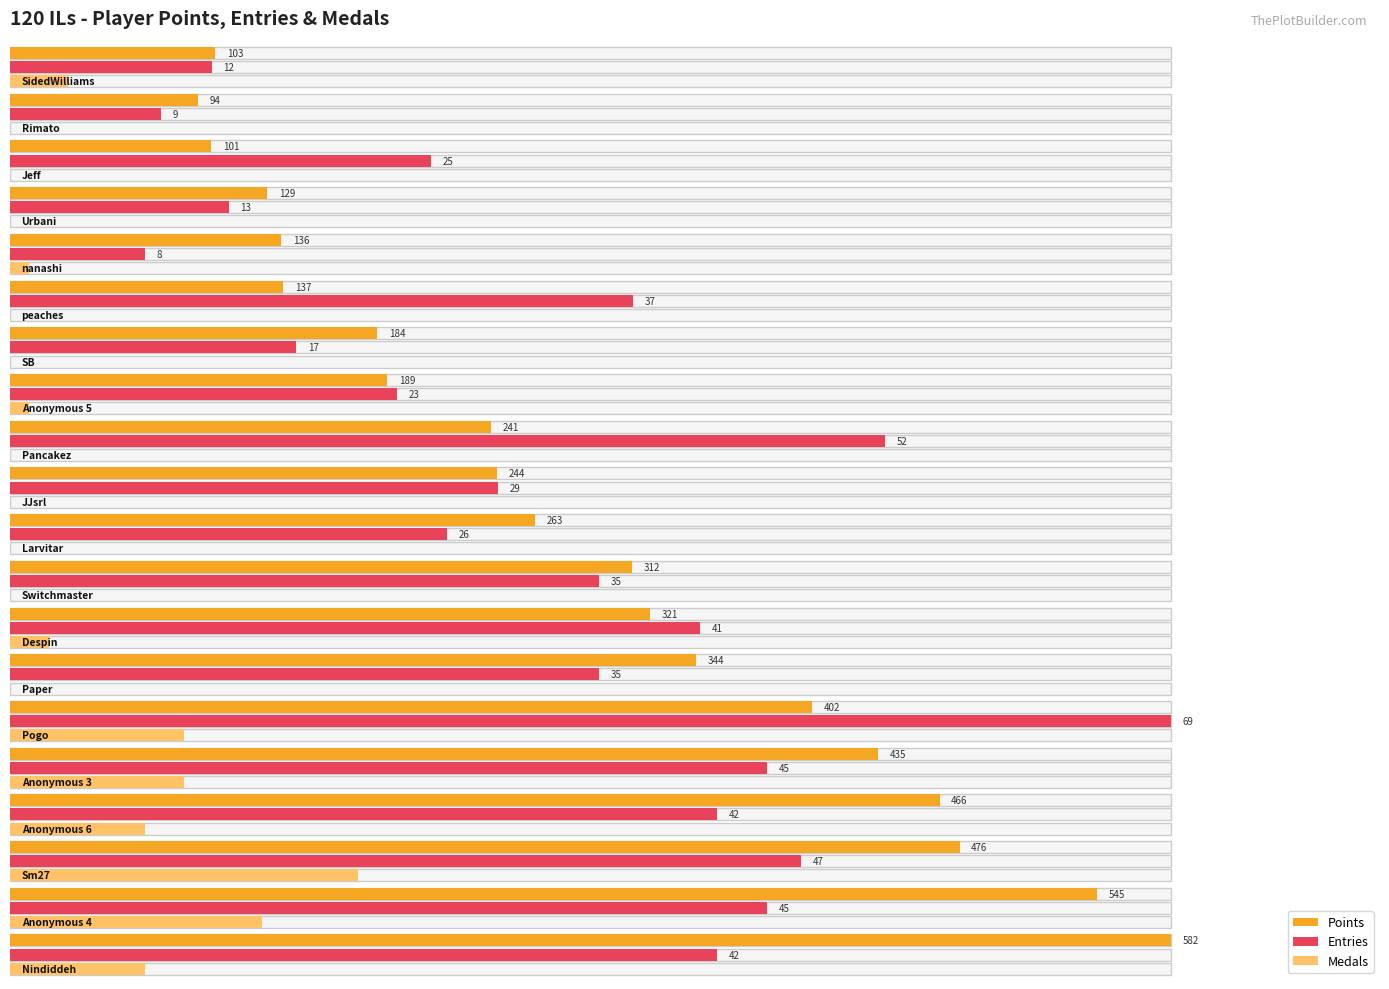

Rank the series by their maximum value, from highest to lowest.

Points, Entries, Medals